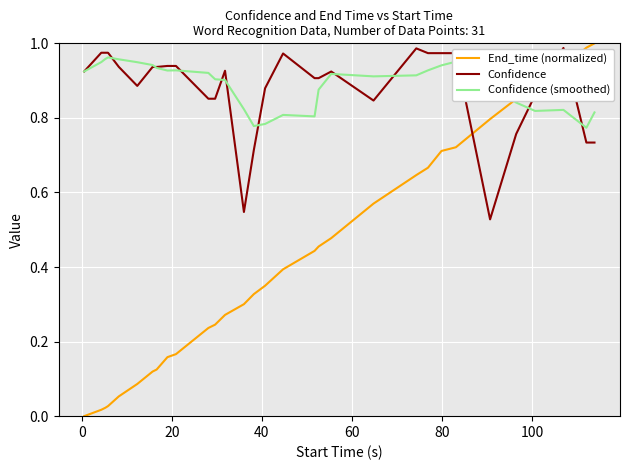

What are all the series names shown in the legend?

End_time (normalized), Confidence, Confidence (smoothed)